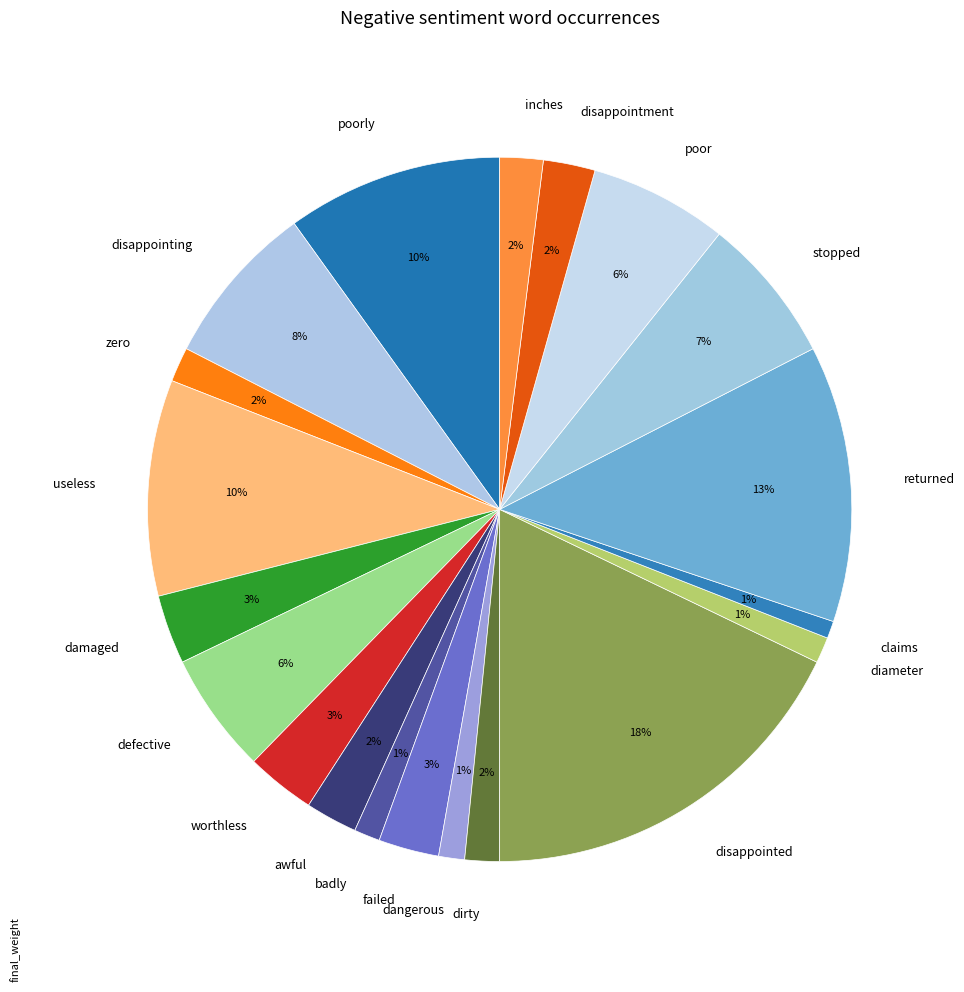

Between awful and useless, which is larger?

useless